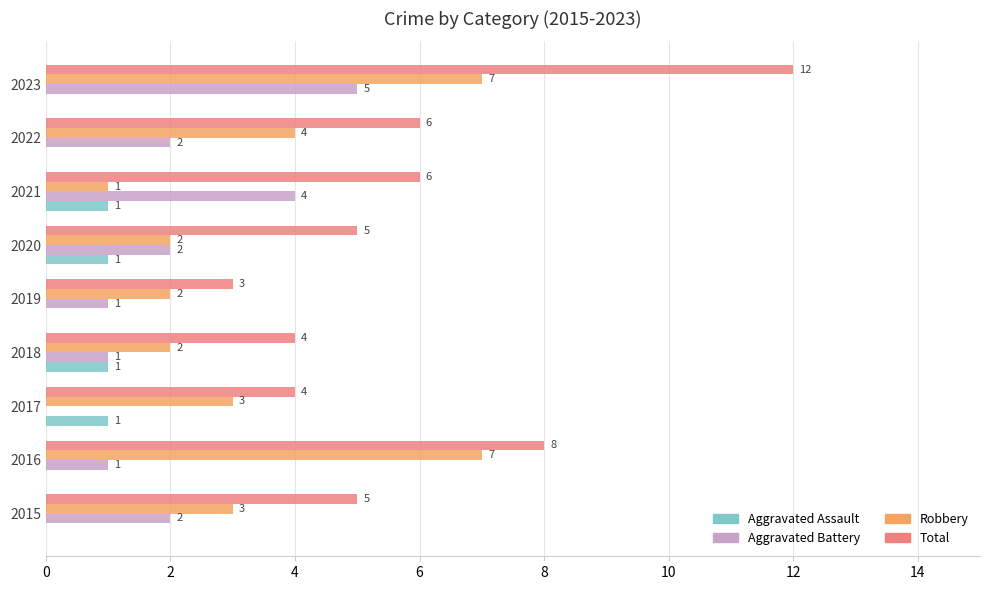

How many data points in Aggravated Assault are above 0?

4